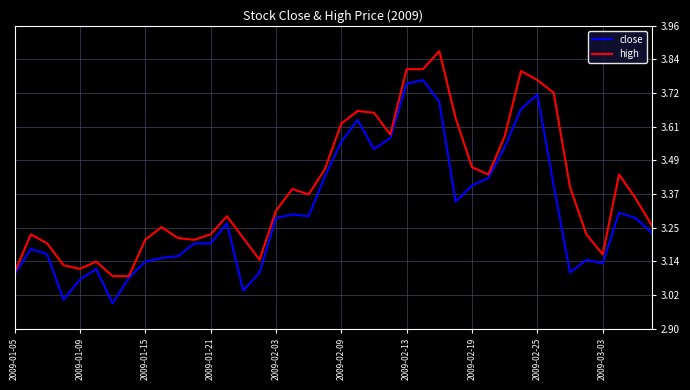

Which series has the largest total across all categories?

high